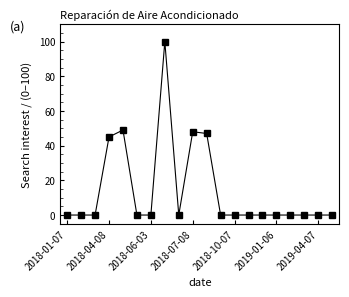

What is the average value?

14